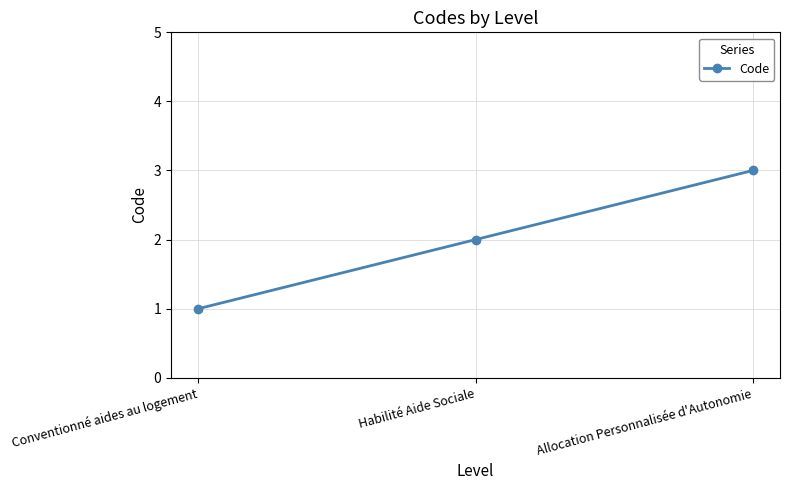

What is the change in value from Conventionné aides au logement to Allocation Personnalisée d'Autonomie?

+2